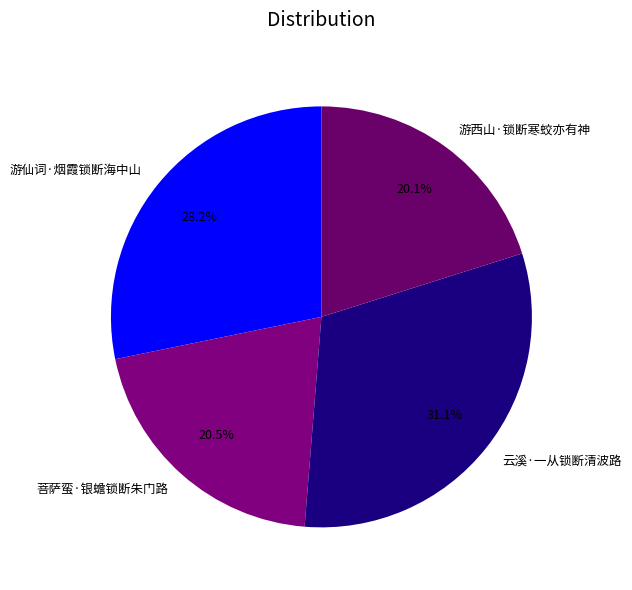

How many segments does this pie chart have?

4